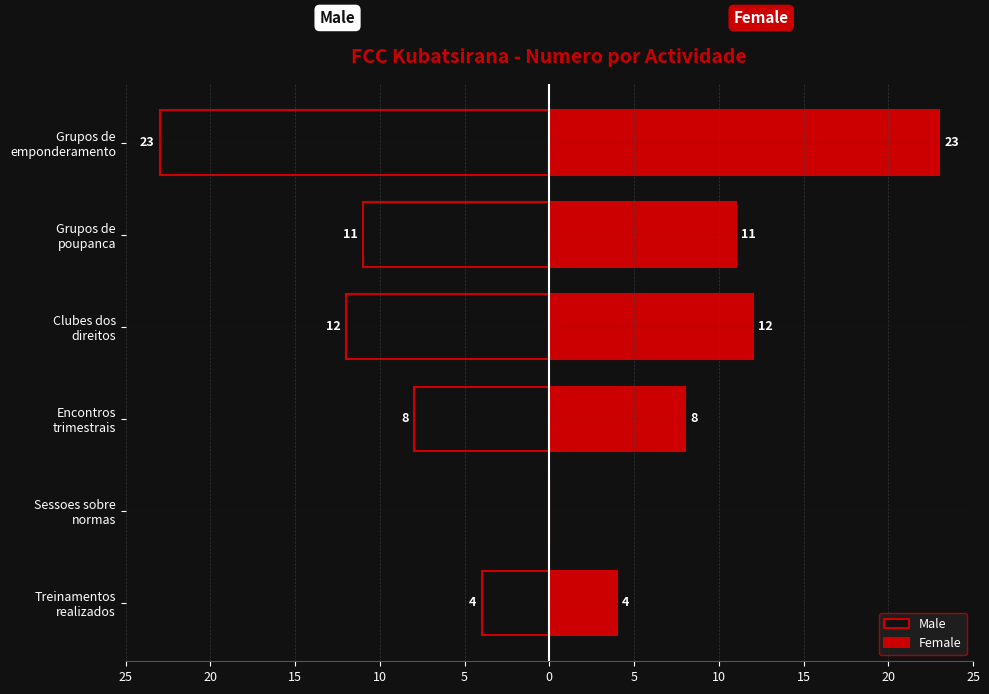

What are all the series names shown in the legend?

Male, Female